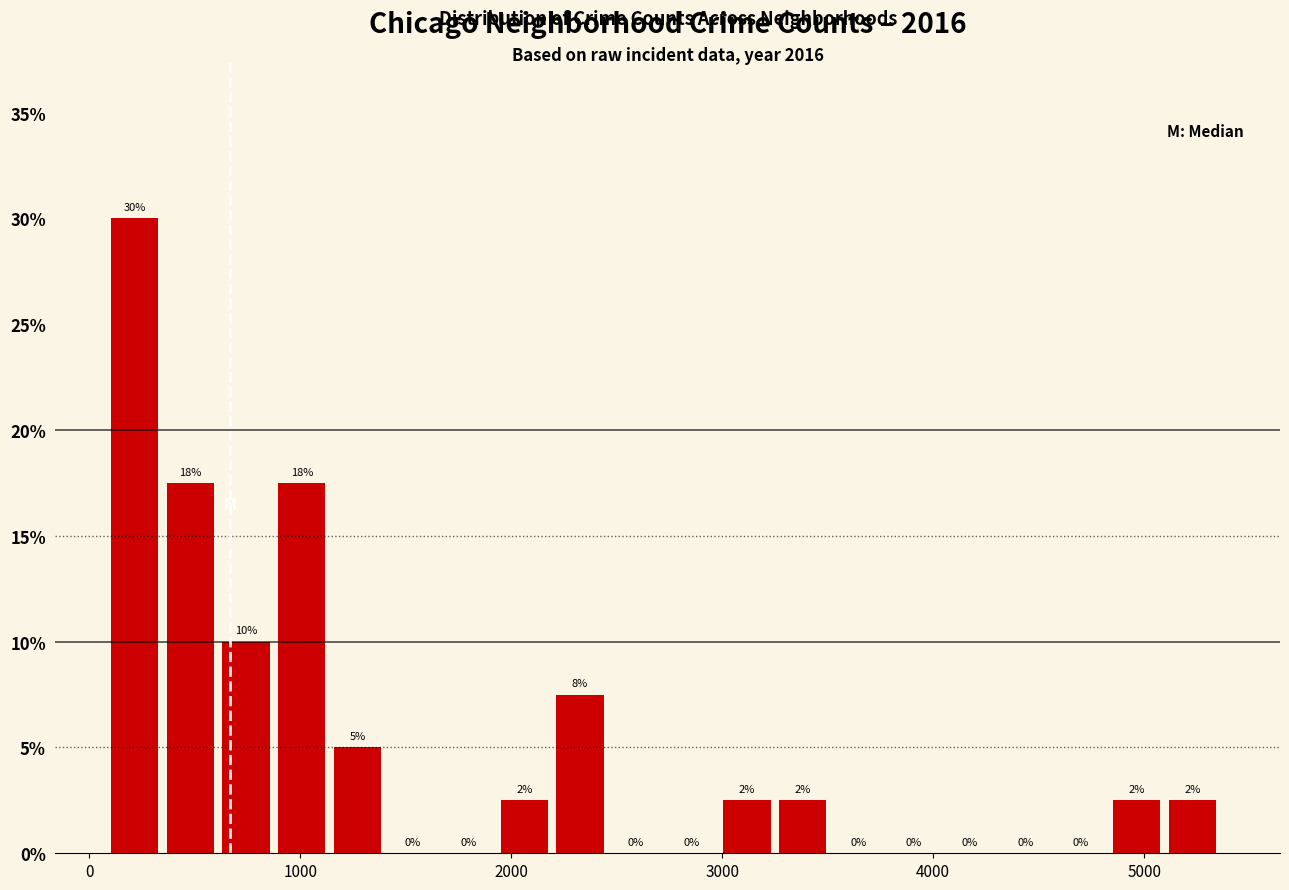

Read against the x-axis, roughly where is the centre of the tallest bar?

200